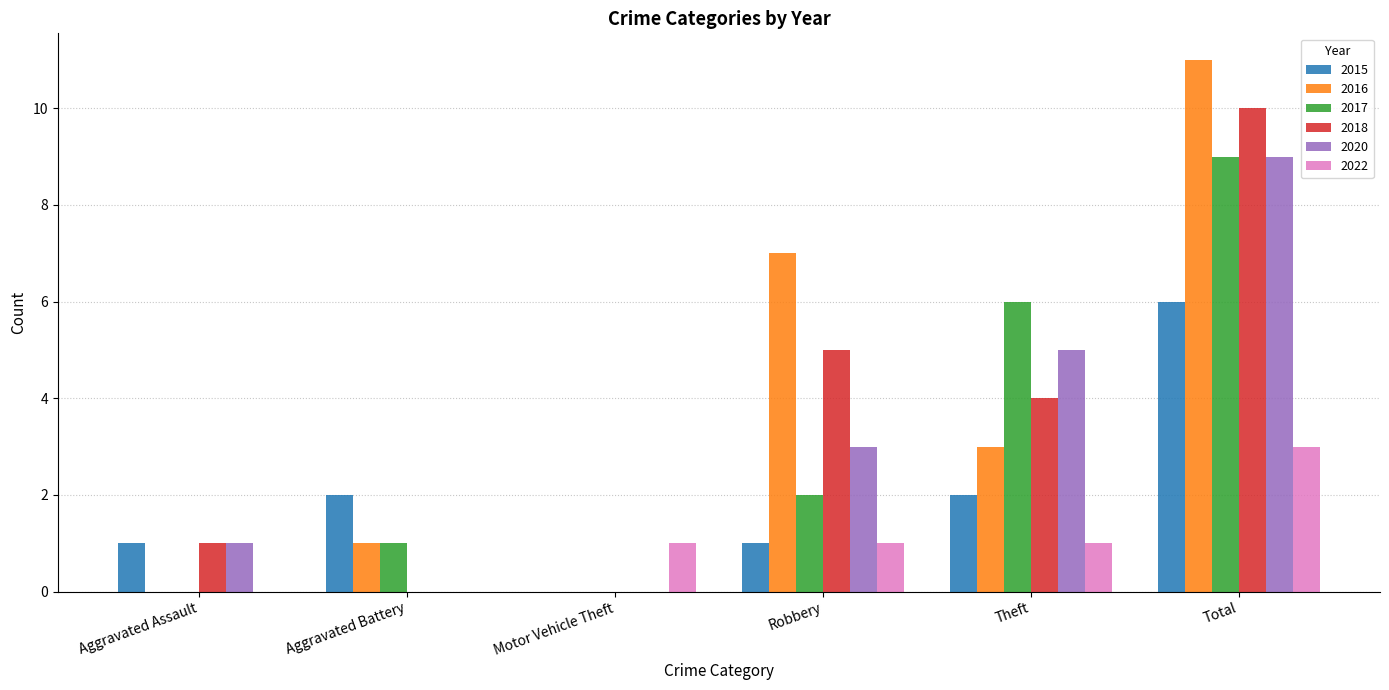

What is the sum of all 2017 values?

18